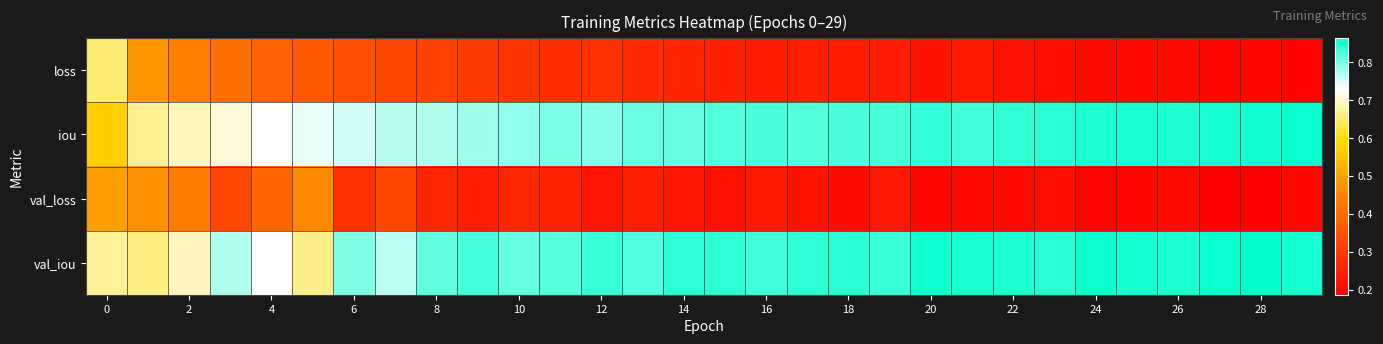

Which category has the highest value across all series?

28